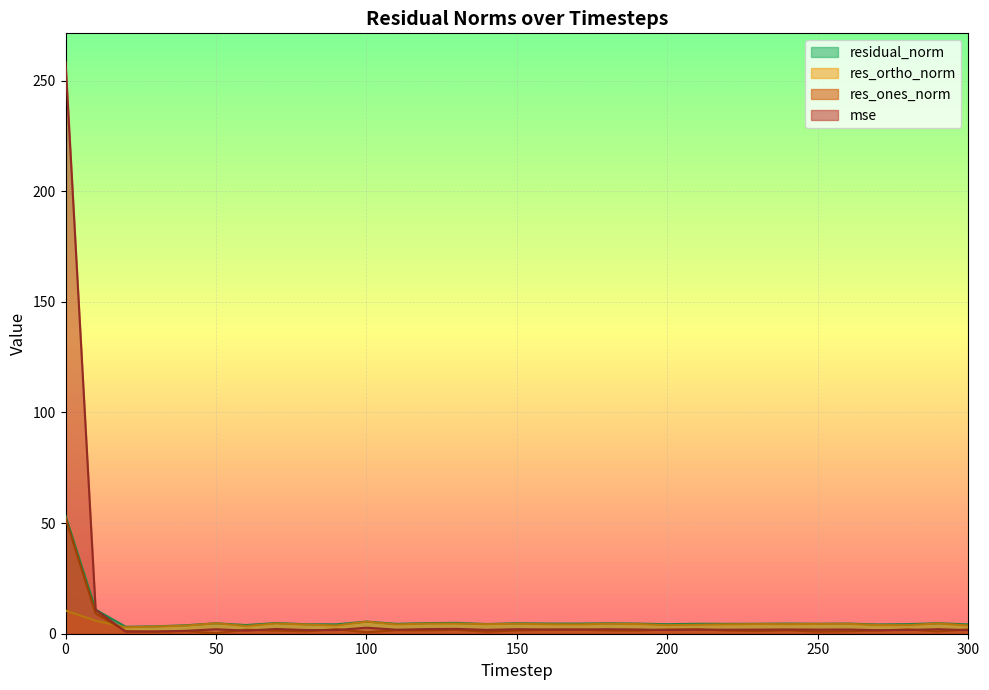

Reading left to right, transcribe all the data shown in this chart.

mse: 258.5	10.8	0.9	1.0	1.3	2.0	1.4	2.1	1.7	1.6	2.7	1.8	2.1	2.2	1.8	2.0	1.9	1.9	2.0	1.9	1.7	1.8	1.8	1.9	1.9	1.9	1.9	1.6	1.7	2.0	1.6
res_ones_norm: 52.3	9.2	1.2	0.9	1.2	0.2	1.8	1.4	1.1	2.1	0.7	1.6	1.5	1.8	0.9	1.5	1.7	1.8	1.5	1.4	1.9	2.0	1.5	1.2	1.6	0.9	1.1	1.5	1.9	1.1	2.0
res_ortho_norm: 10.5	5.9	2.9	3.2	3.6	4.7	3.5	4.6	4.1	3.7	5.4	4.2	4.6	4.6	4.3	4.5	4.3	4.2	4.5	4.4	3.9	4.0	4.2	4.4	4.3	4.4	4.5	3.9	3.9	4.6	3.7
residual_norm: 53.3	10.9	3.1	3.4	3.8	4.7	3.9	4.9	4.3	4.3	5.5	4.5	4.8	4.9	4.4	4.7	4.6	4.6	4.7	4.6	4.3	4.5	4.5	4.5	4.6	4.5	4.6	4.2	4.3	4.7	4.2